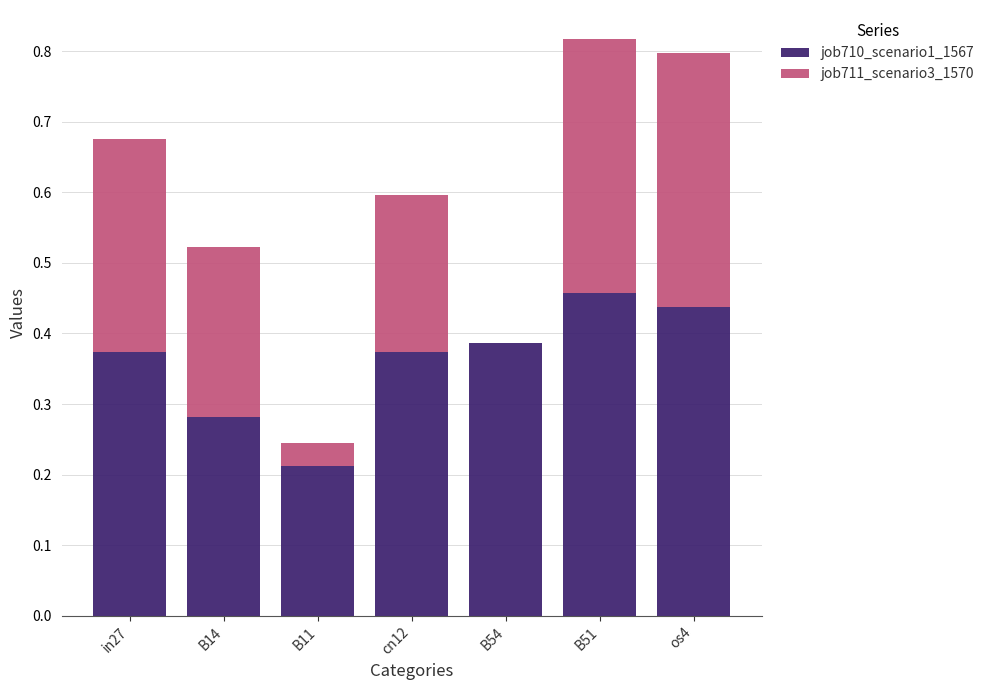

What is the total value across all series at os4?

0.8